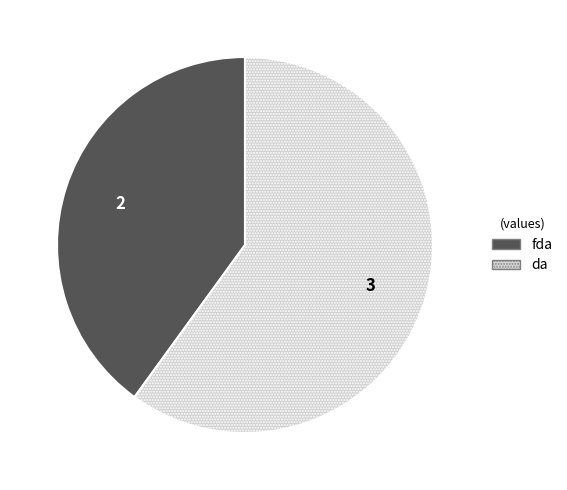

Do da and fda together represent more than half of the pie?

Yes